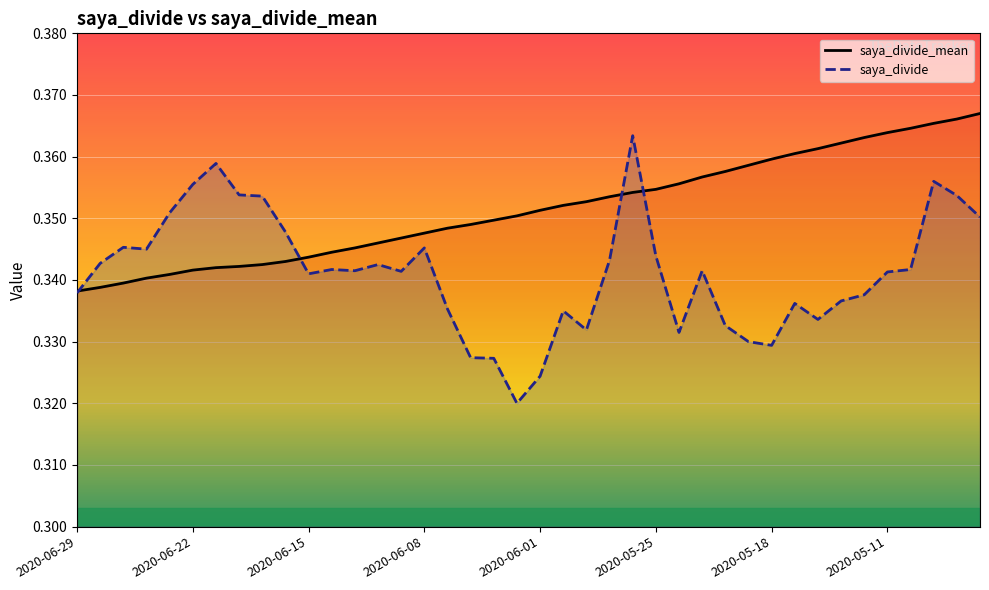

Which series has the largest total across all categories?

saya_divide_mean